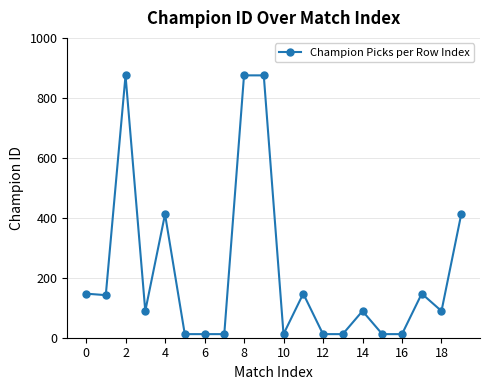

Reading right to left, transcribe all the data shown in this chart.

412	89	147	12	12	89	12	12	147	12	875	875	12	12	12	412	89	875	142	147